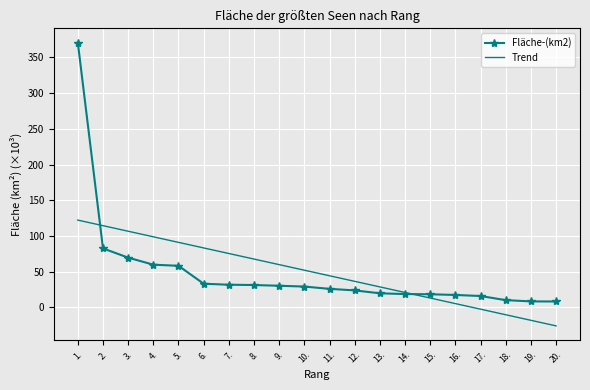

What position from the right is 14.?

7